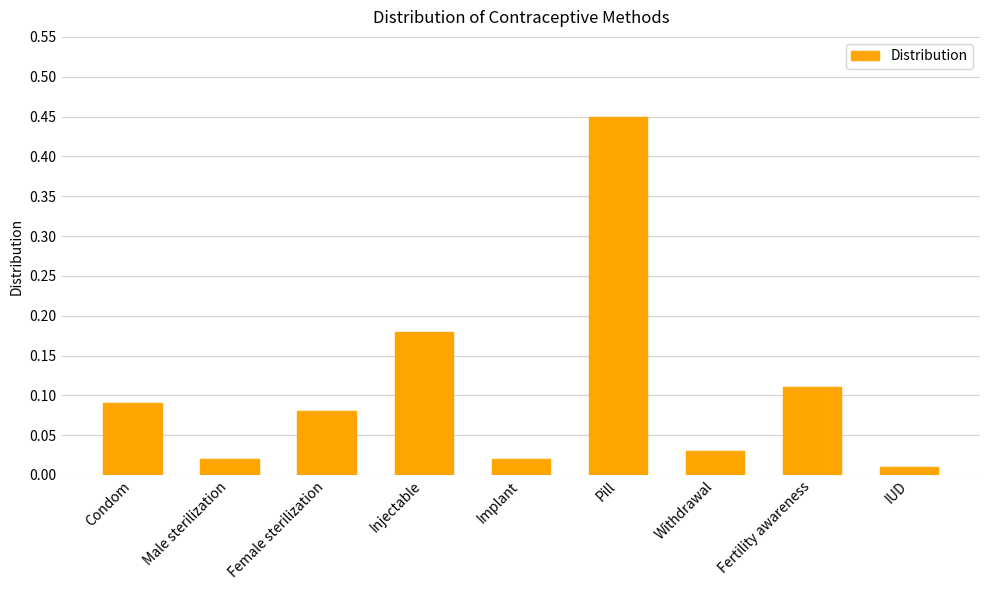

How many bars are there in total?

9